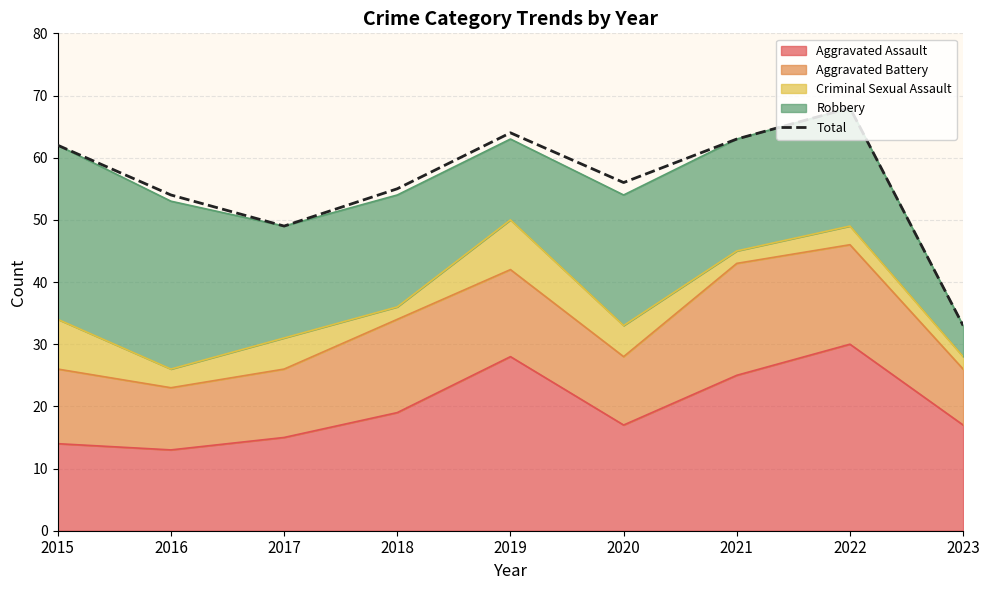

What is the value of the 2nd point from the left?

54